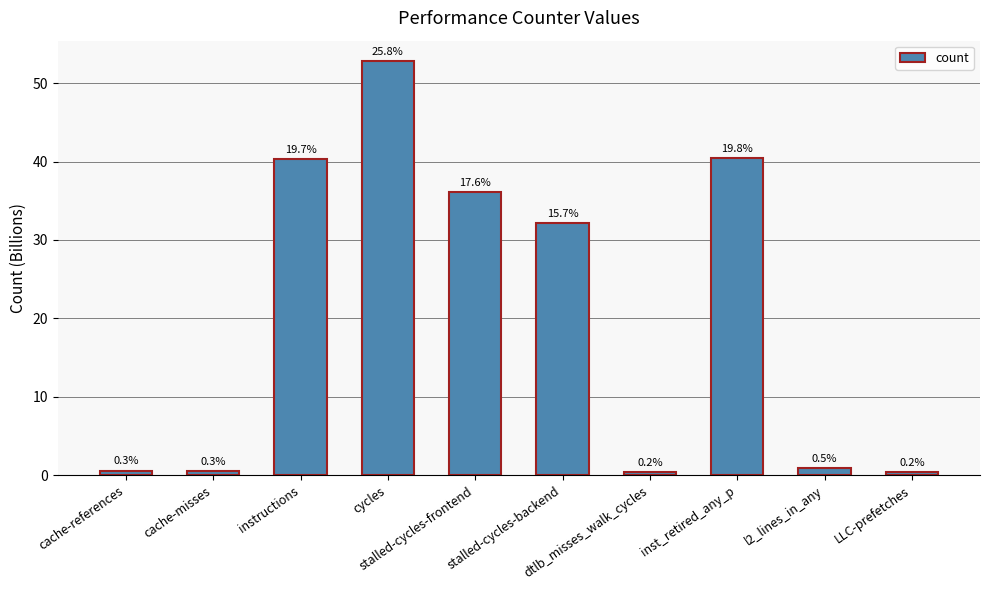

What is the greatest value displayed?

52.8